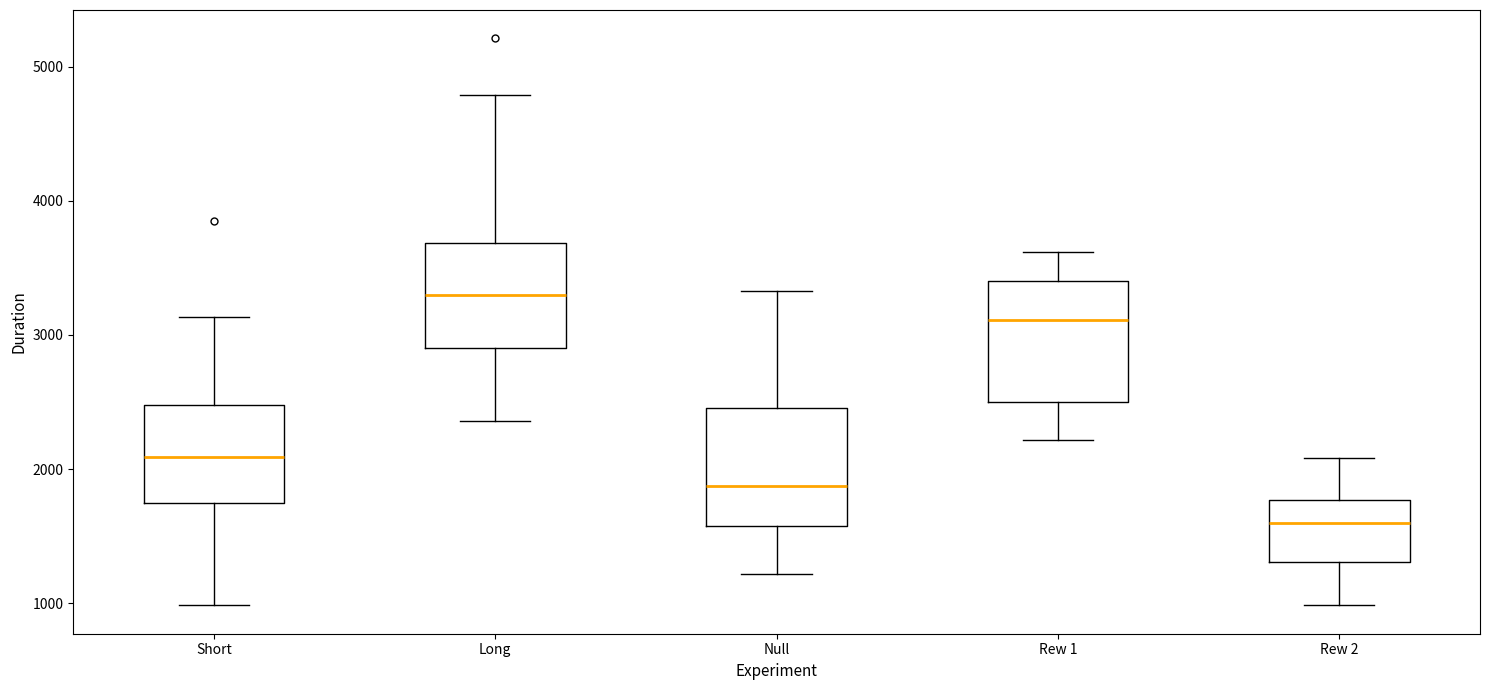

Where is the lower edge of the box for Long on the y-axis? The values are not printed on the chart, so give them approximately, as read against the axis.

2900